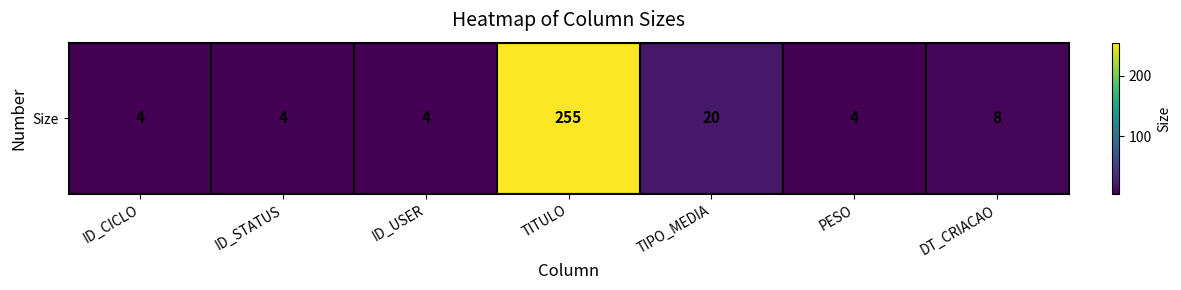

Which label corresponds to the largest value in the chart?

TITULO